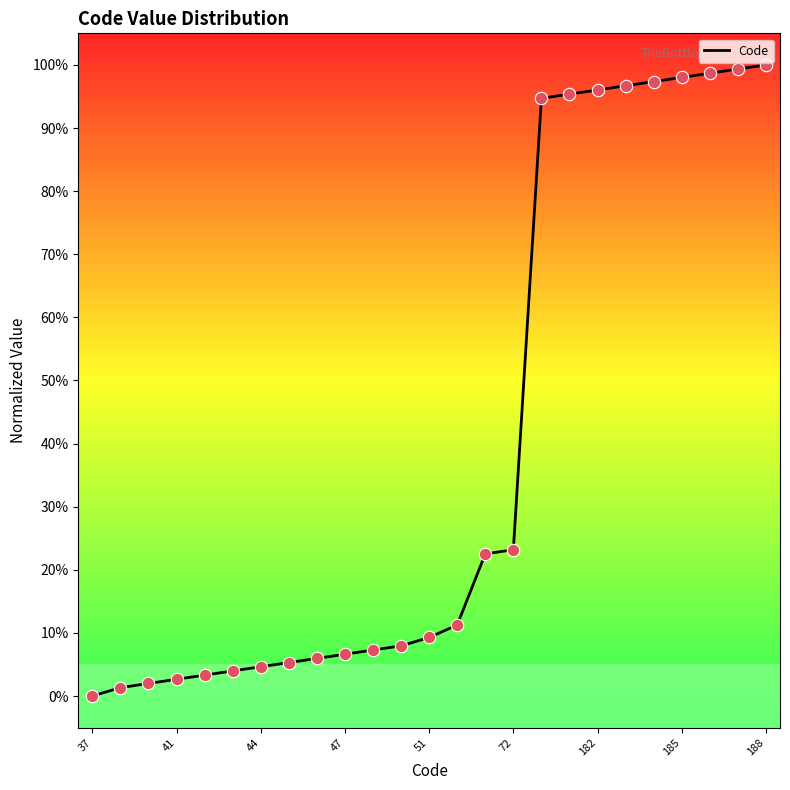

What is the change in value from 20 to 24?

+2.6